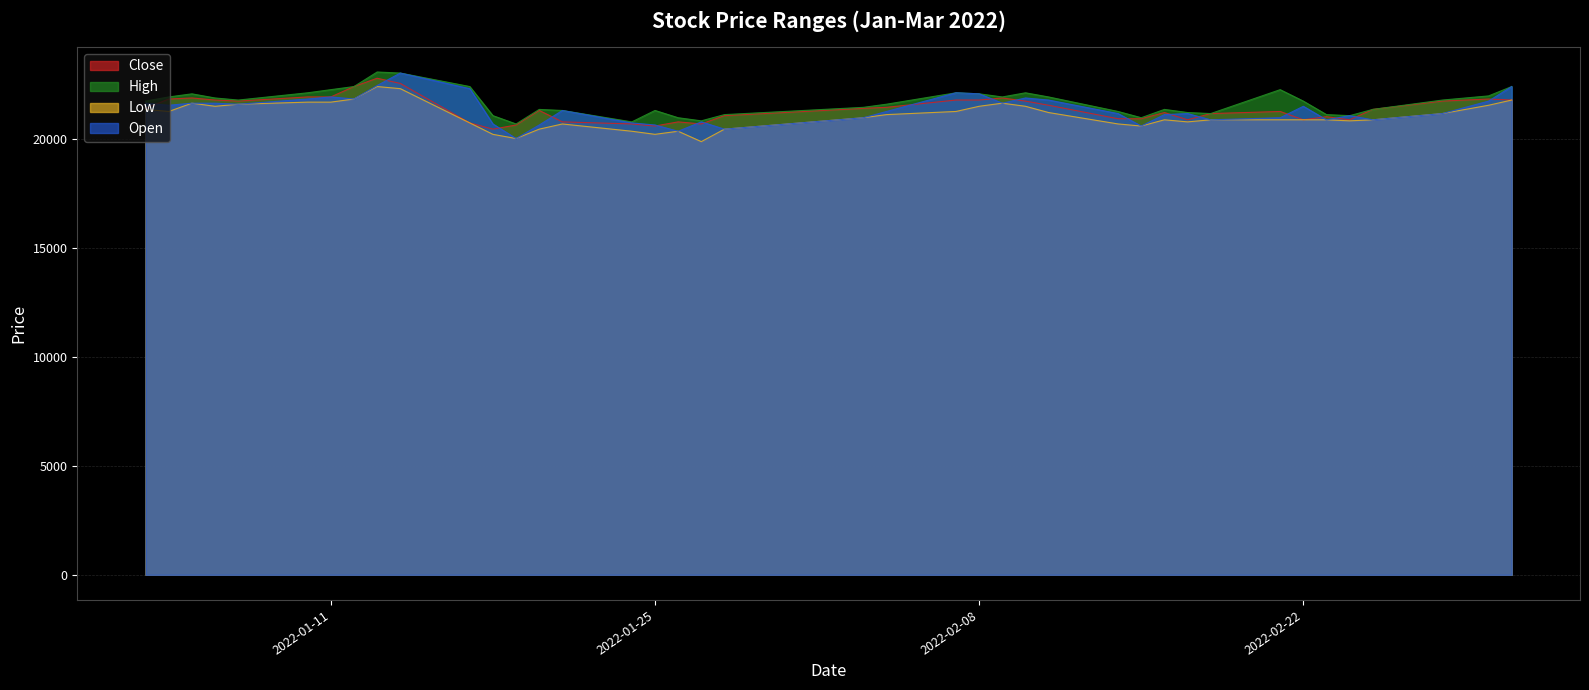

The Close series shows 39153 at 2022-02-08. True or false?

False